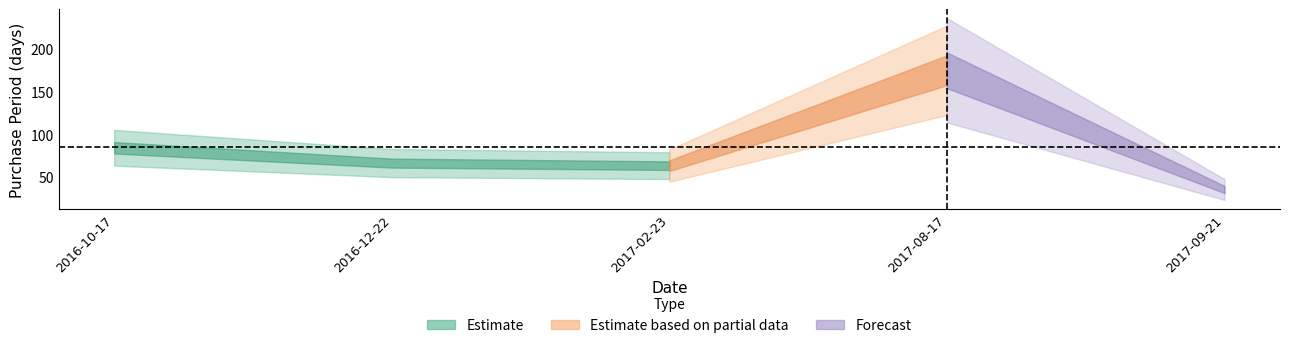

The chart shows a value of 35 at 2017-09-21. True or false?

True